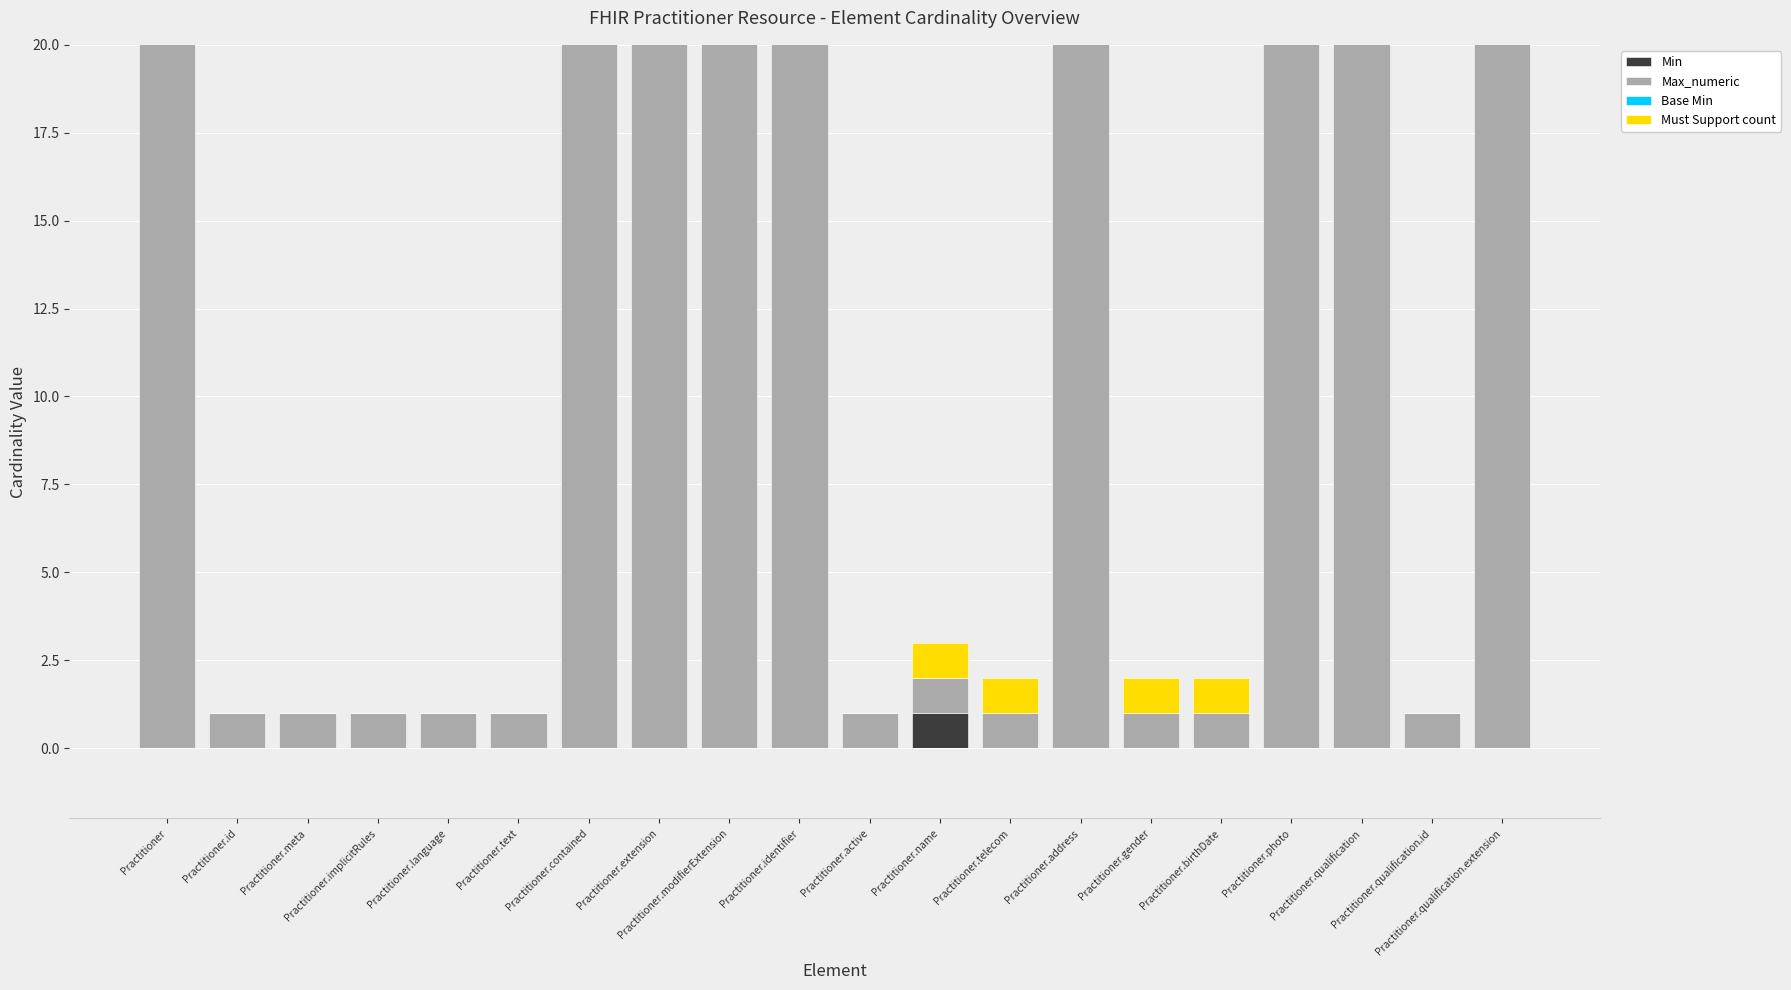

At Practitioner.qualification, list the series in order from smallest to largest.

Min, Base Min, Must Support count, Max_numeric